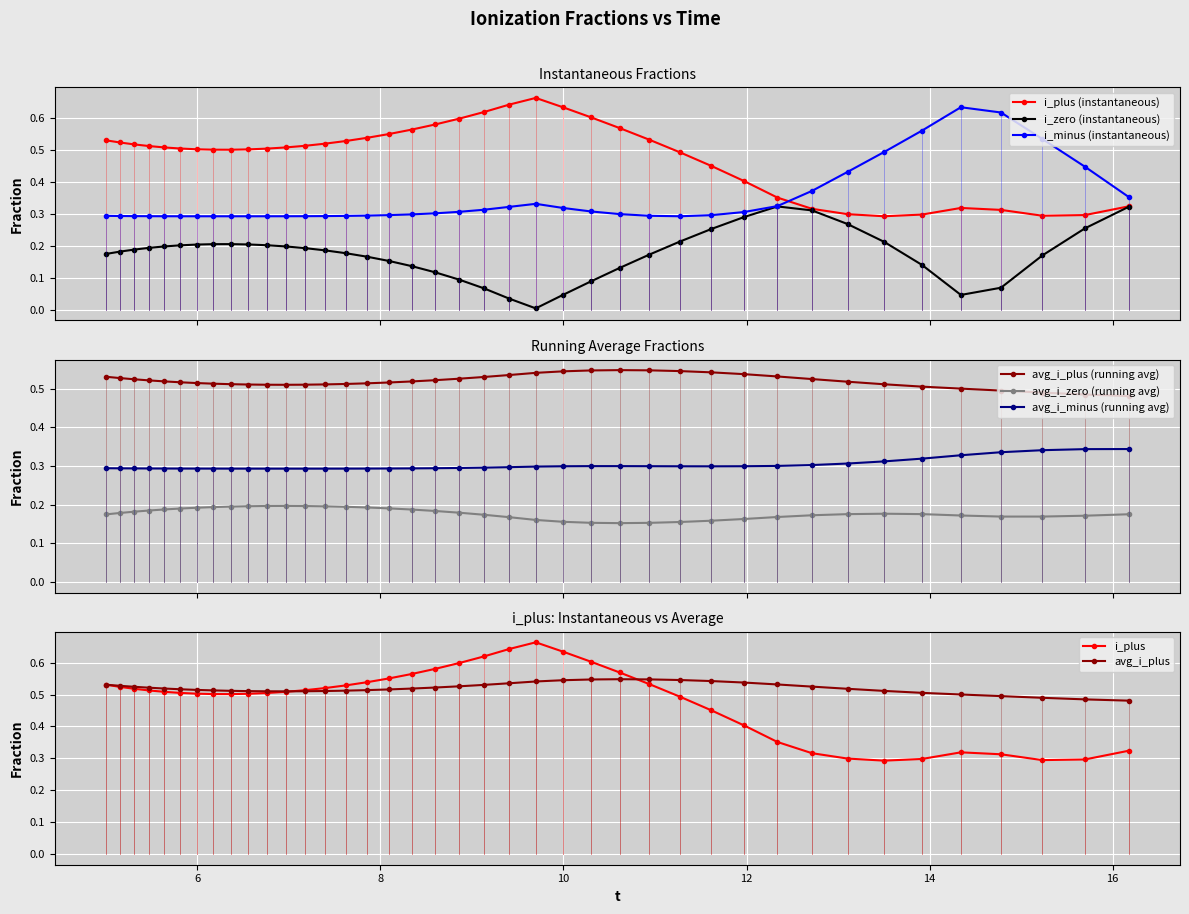

What are all the series names shown in the legend?

i_plus, i_zero, i_minus, avg_i_plus, avg_i_zero, avg_i_minus